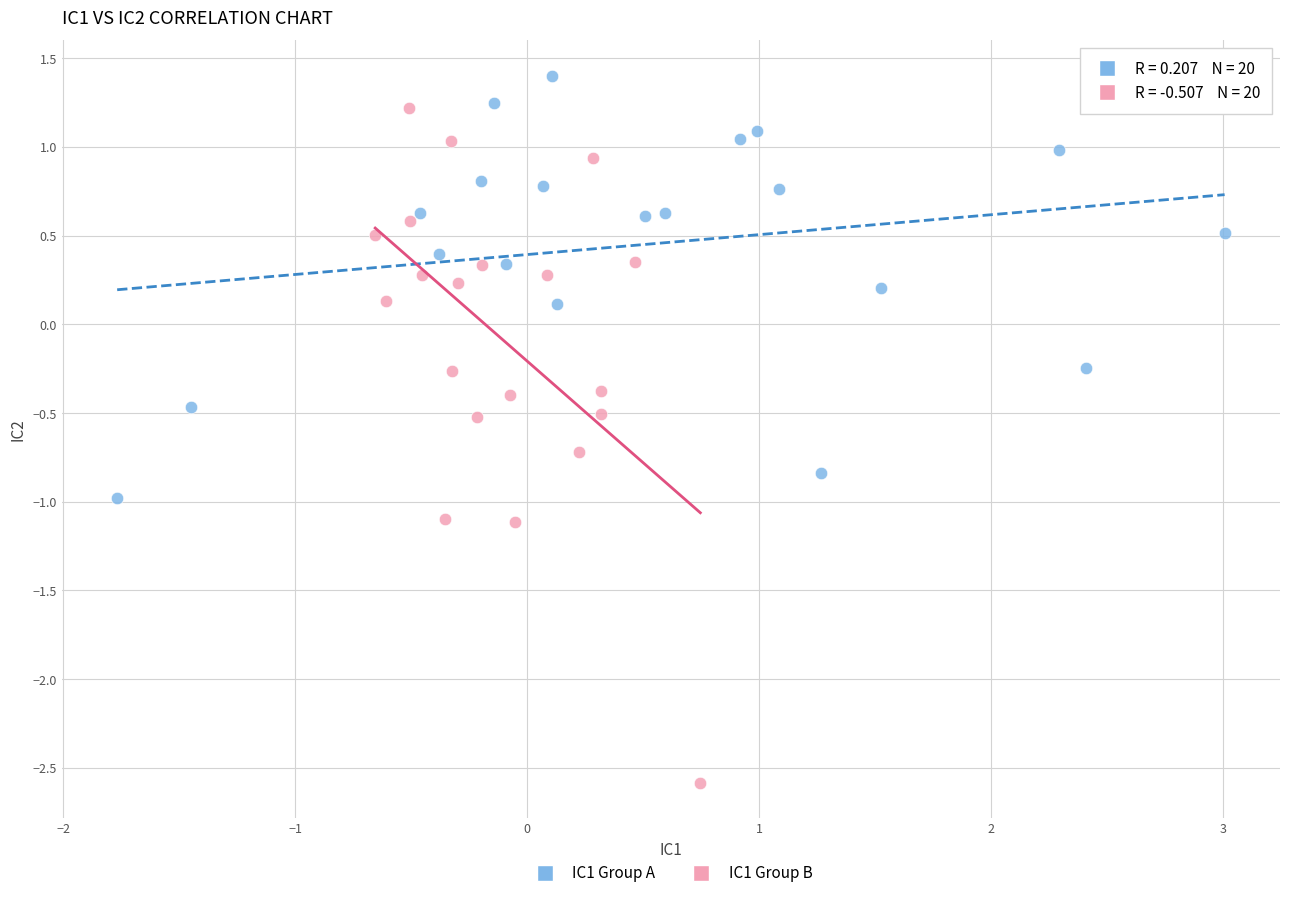

Which series reaches the minimum Y coordinate?

IC1 Group B